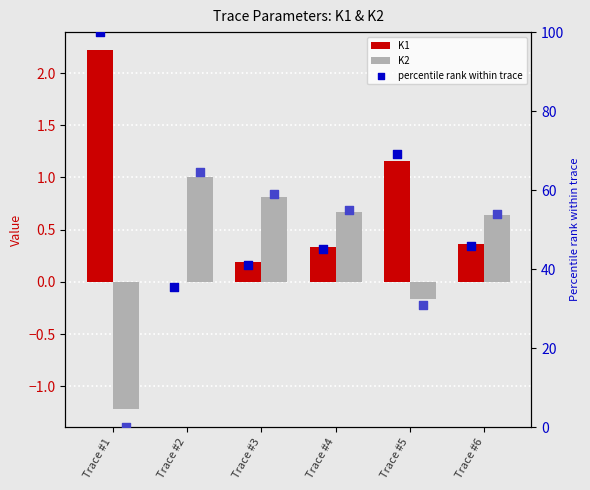

Which series has the largest total across all categories?

percentile rank (K1)